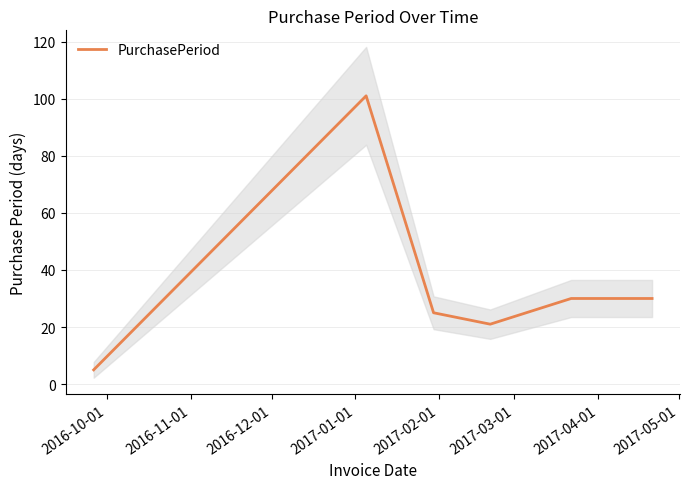

What is the highest value of the PurchasePeriod series?

101